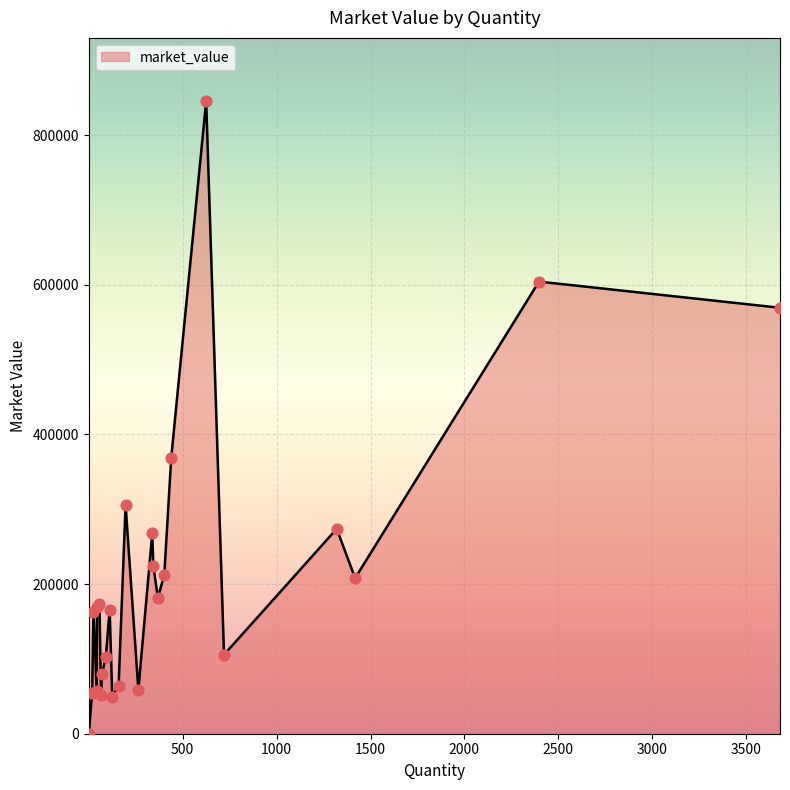

What is the greatest value displayed?

845468.8